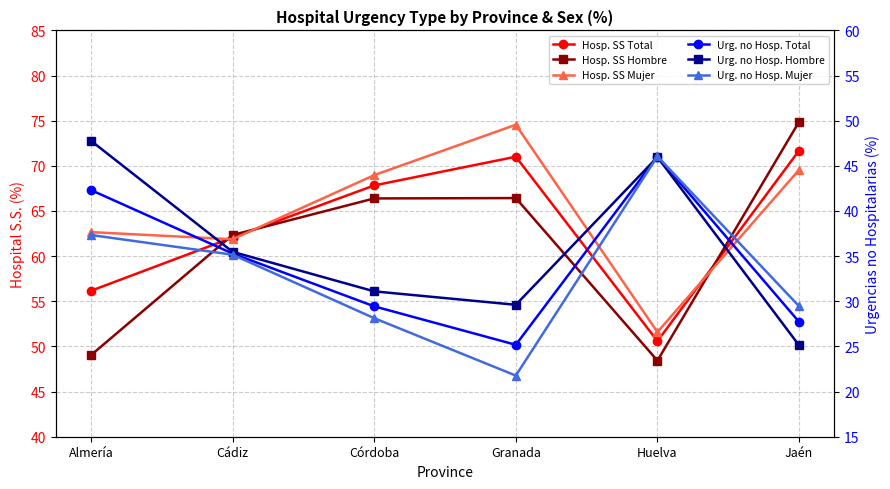

True or false: Hosp. SS Mujer has more than 0 points higher than both neighbors.

True